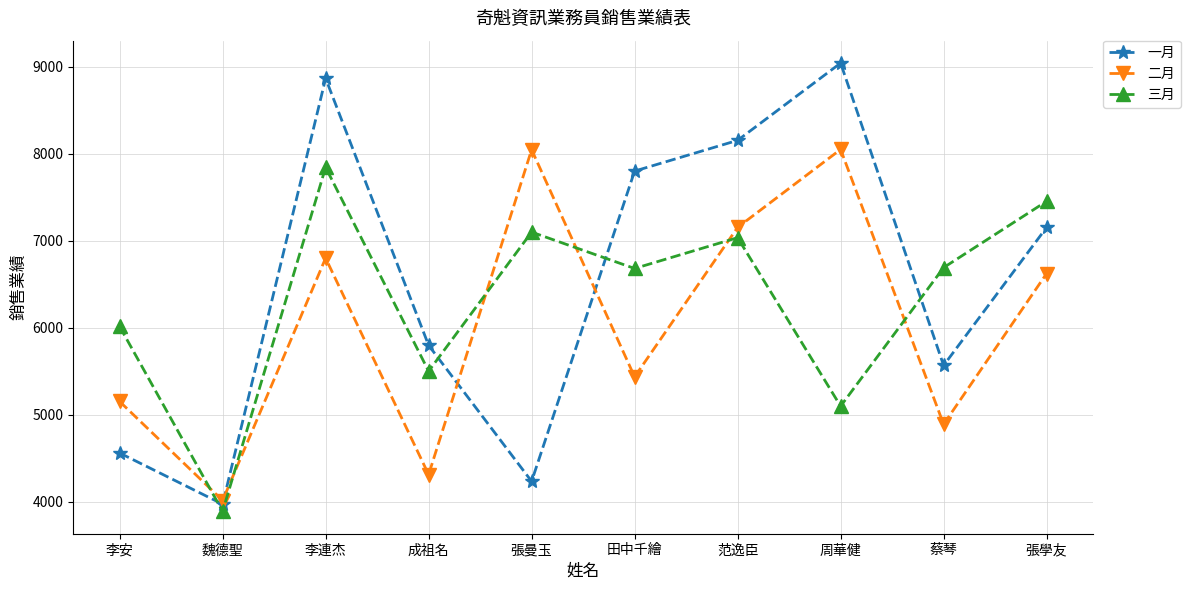

The value of 一月 at 魏德聖 is 3972. True or false?

True